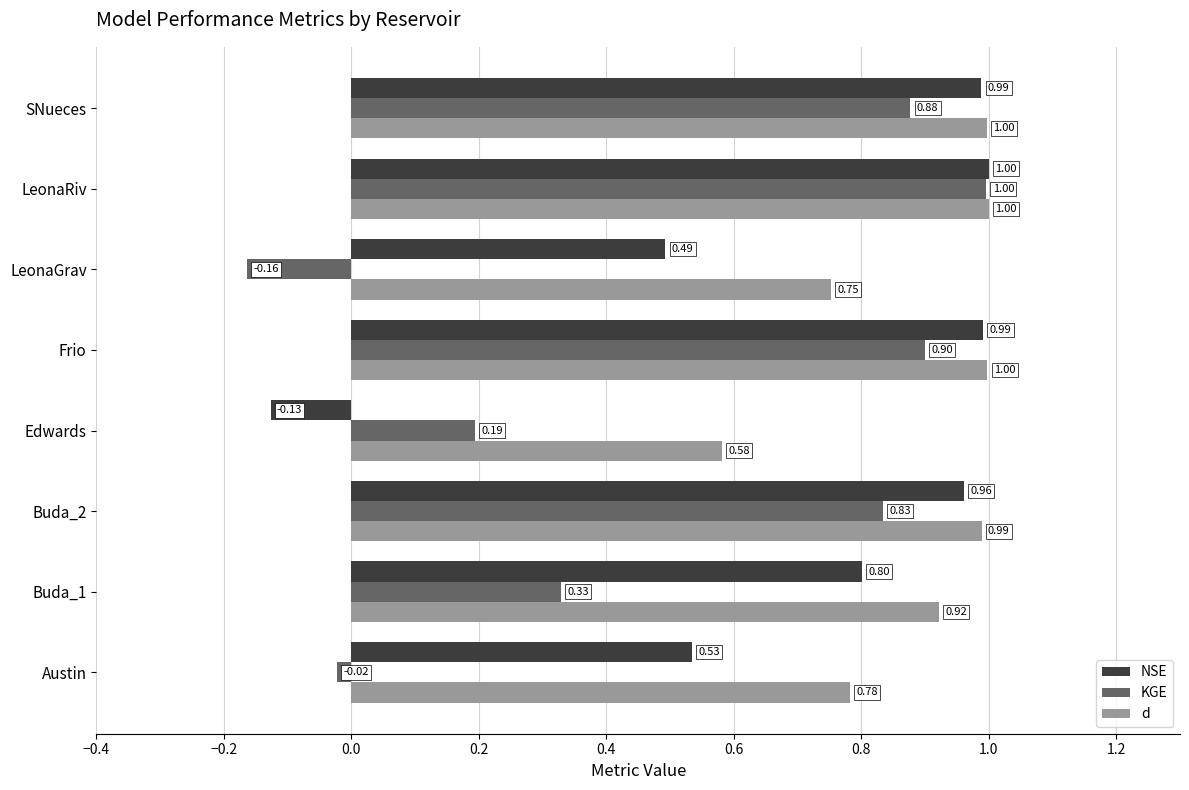

At Buda_2, list the series in order from smallest to largest.

KGE, NSE, d